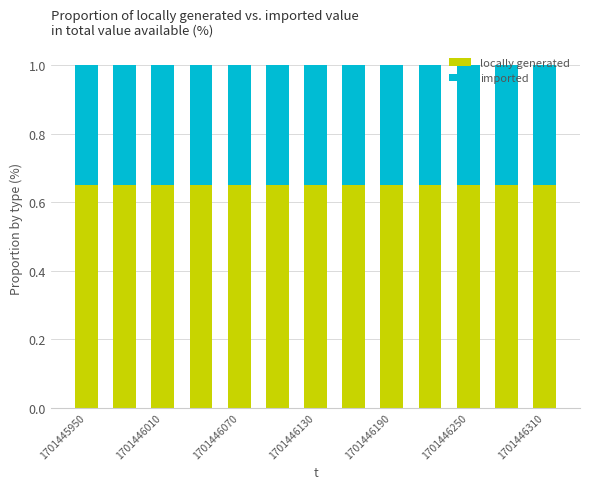

What is the sum of all locally generated values?

8.5